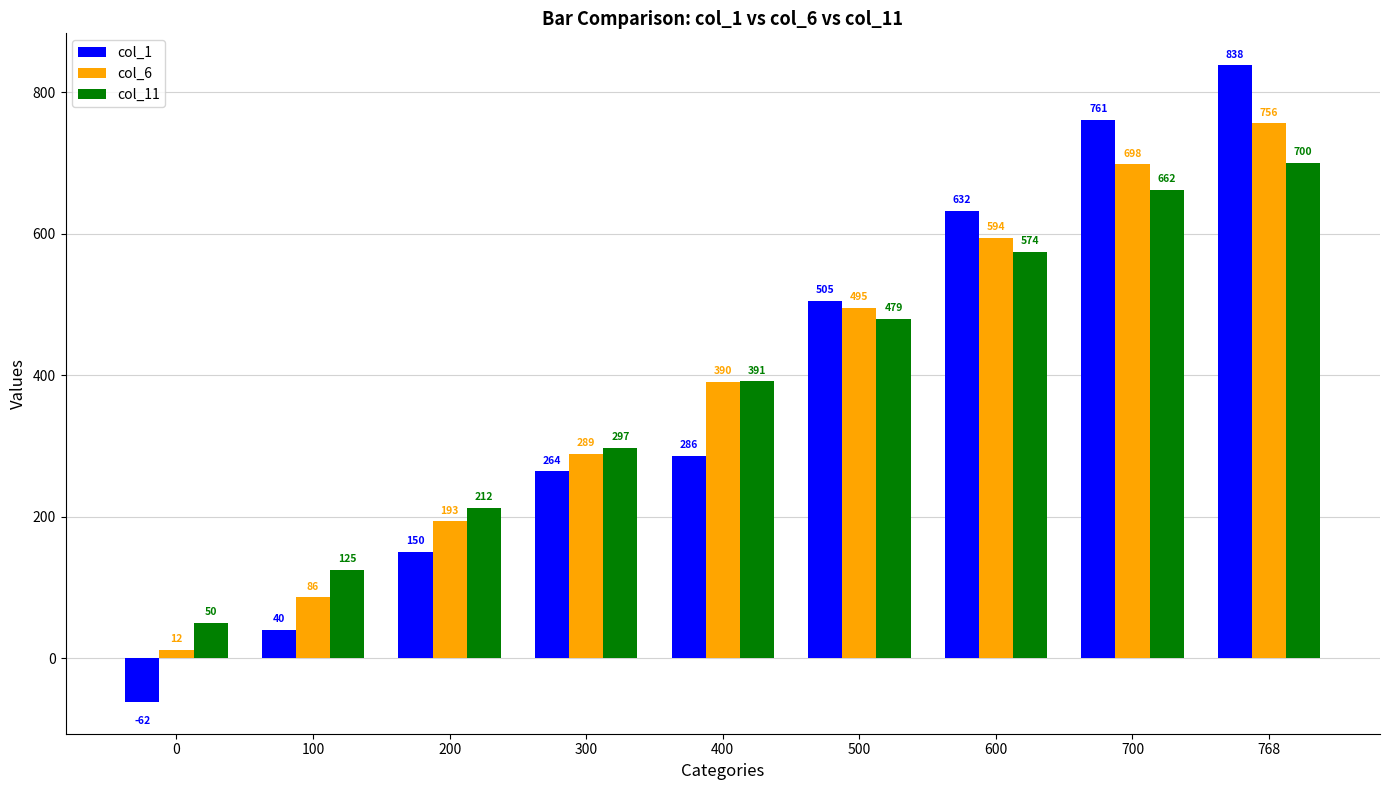

What is the difference between the col_6 values at 700 and 200?

505